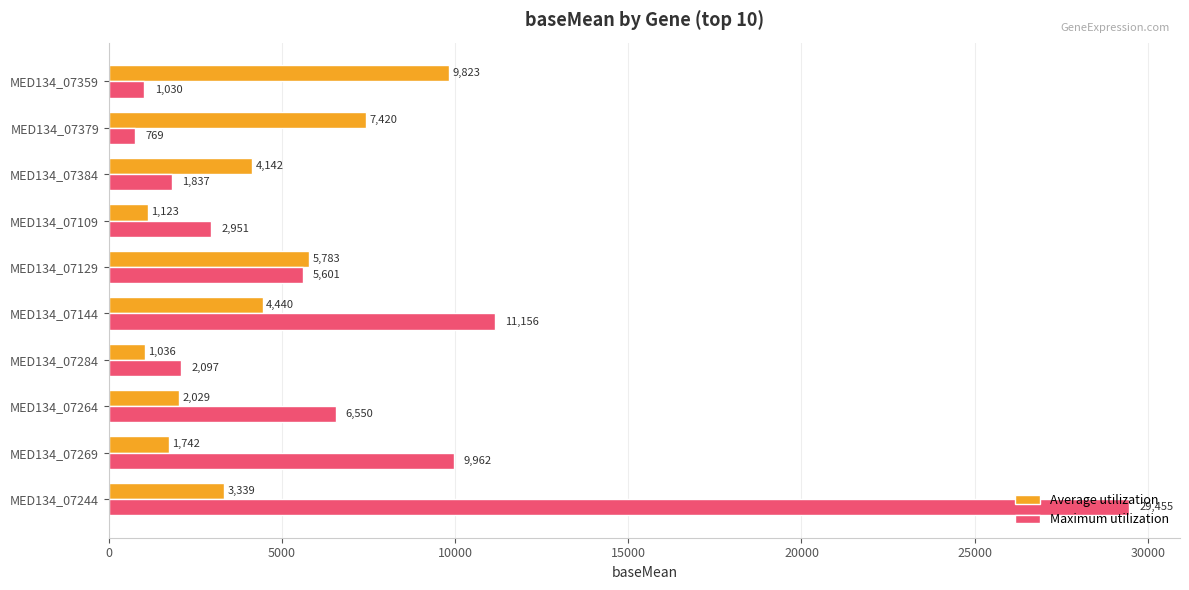

Where is Average utilization nearest to the value 5429?

MED134_07129